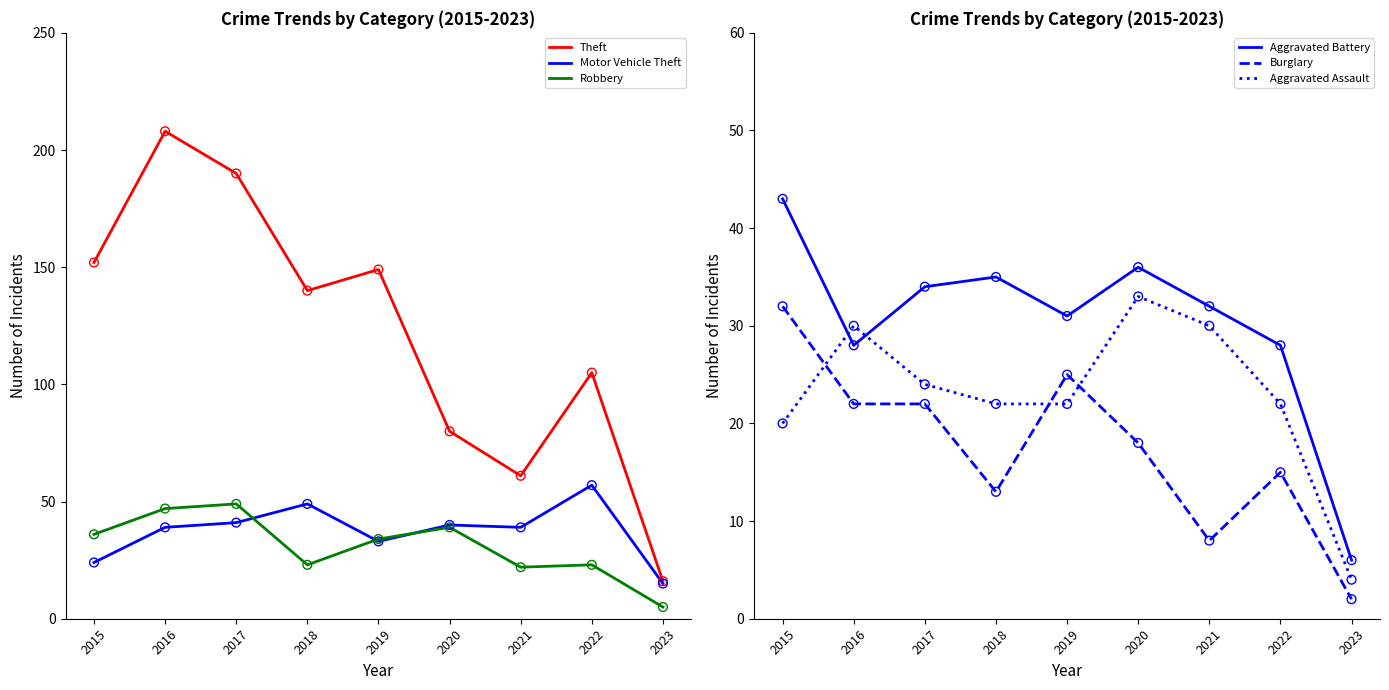

Which series has the largest total across all categories?

Theft